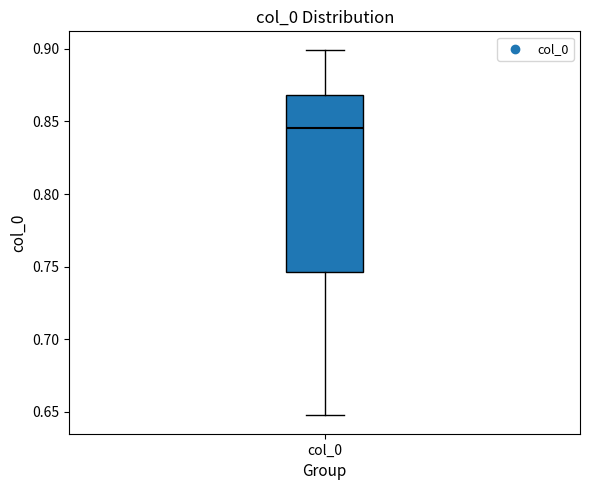

Transcribe this box plot: give where the median line is, the range the box spans, and where the two whiskers end, as read against the y-axis. The values are not printed on the chart, so give them approximately, as read against the axis.

median 0.845, box 0.745 to 0.870, whiskers 0.650 to 0.900